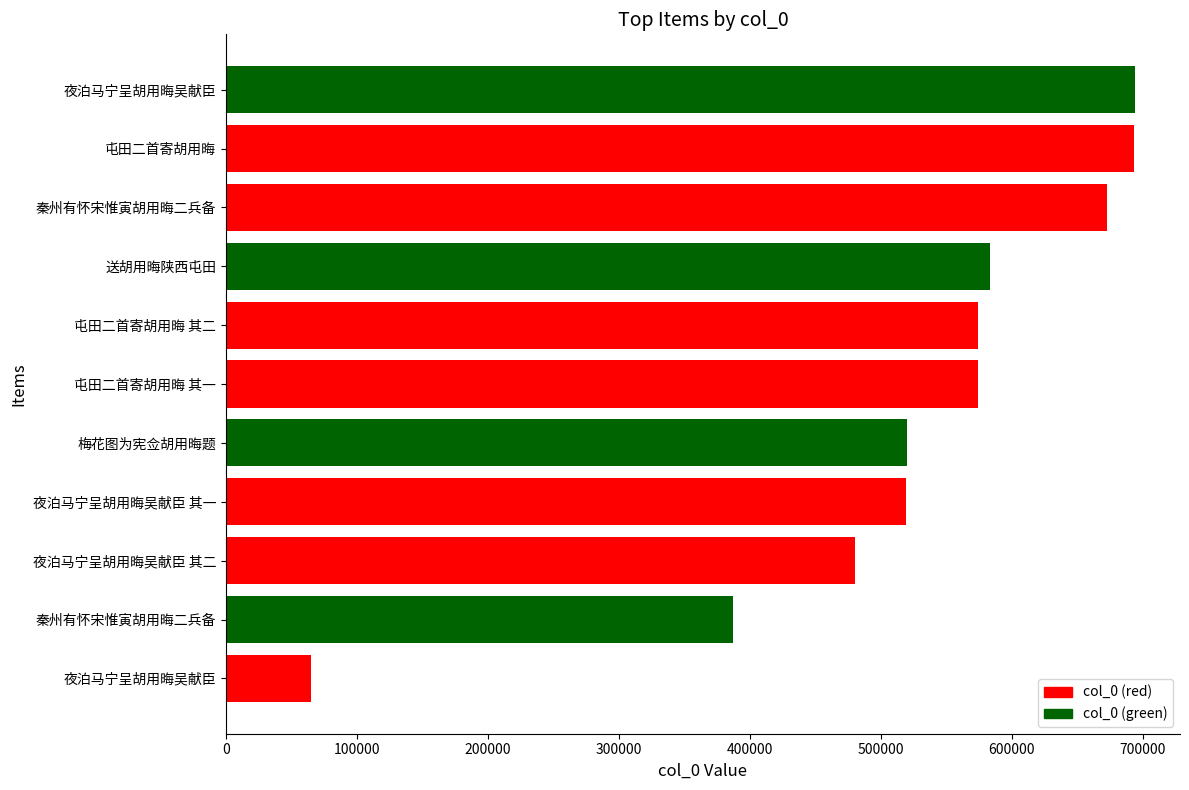

How many data points does each series have?

11